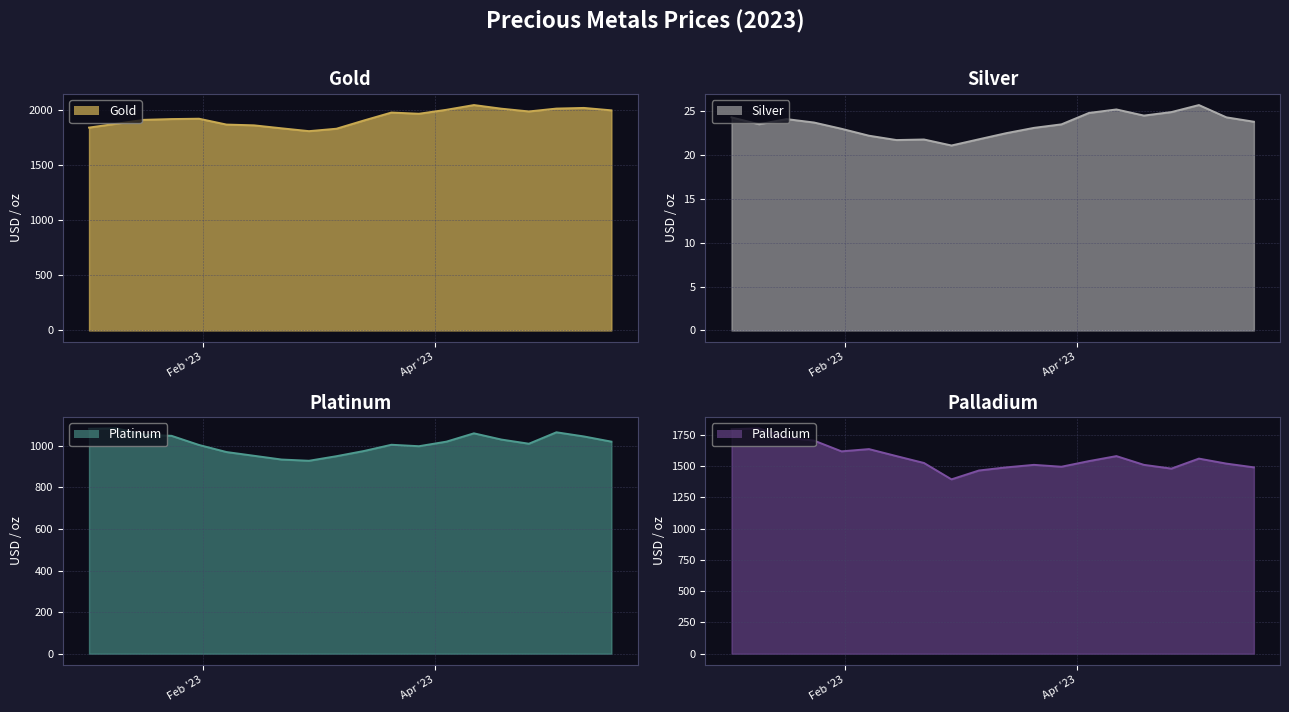

Does the chart have visible grid lines?

Yes